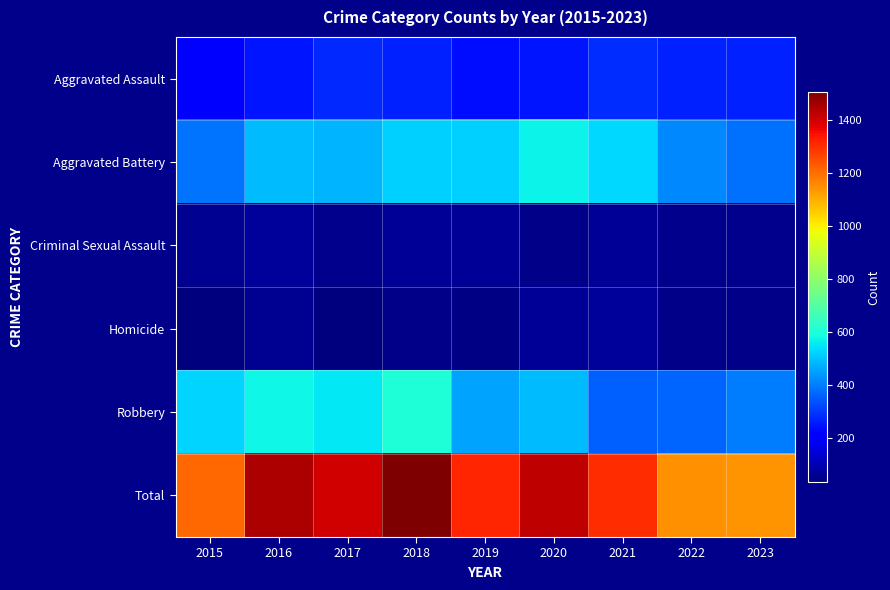

What is the total value across all series at 2020?

2852